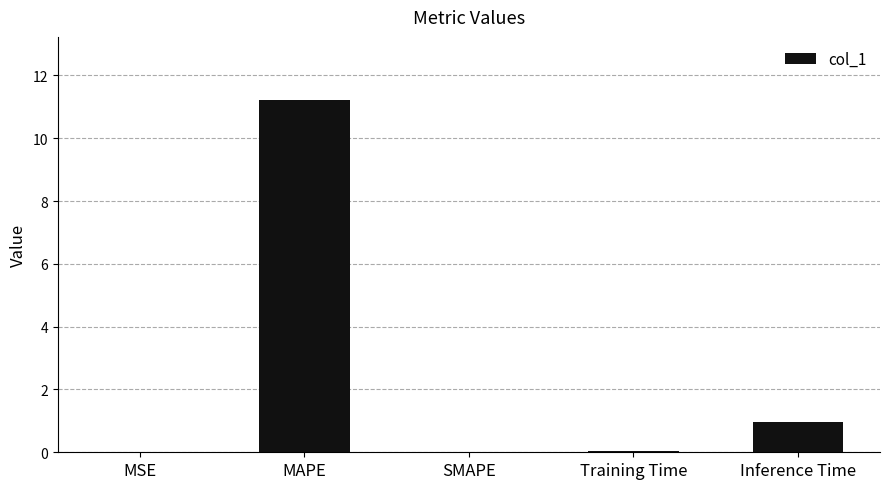

Between SMAPE and MAPE, which is larger?

MAPE